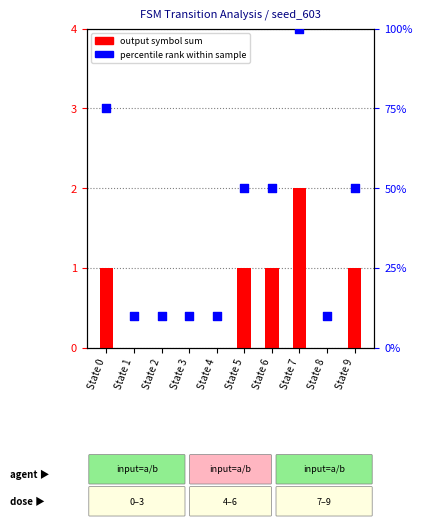

What are all the series names shown in the legend?

output symbol sum, percentile rank within sample